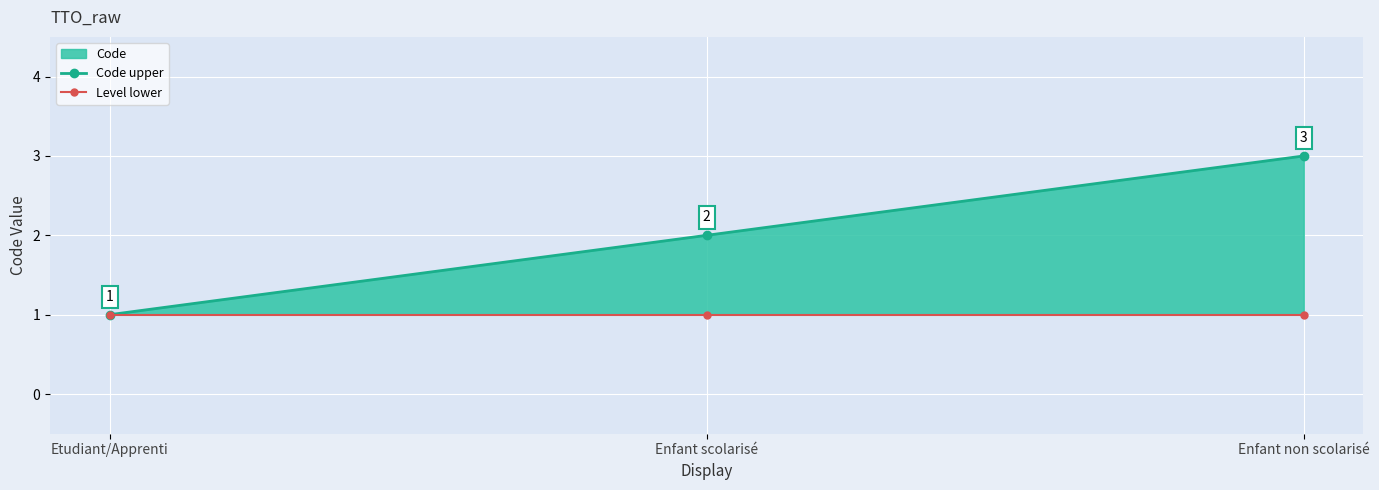

Where does the Code upper series first go above 2?

Enfant non scolarisé